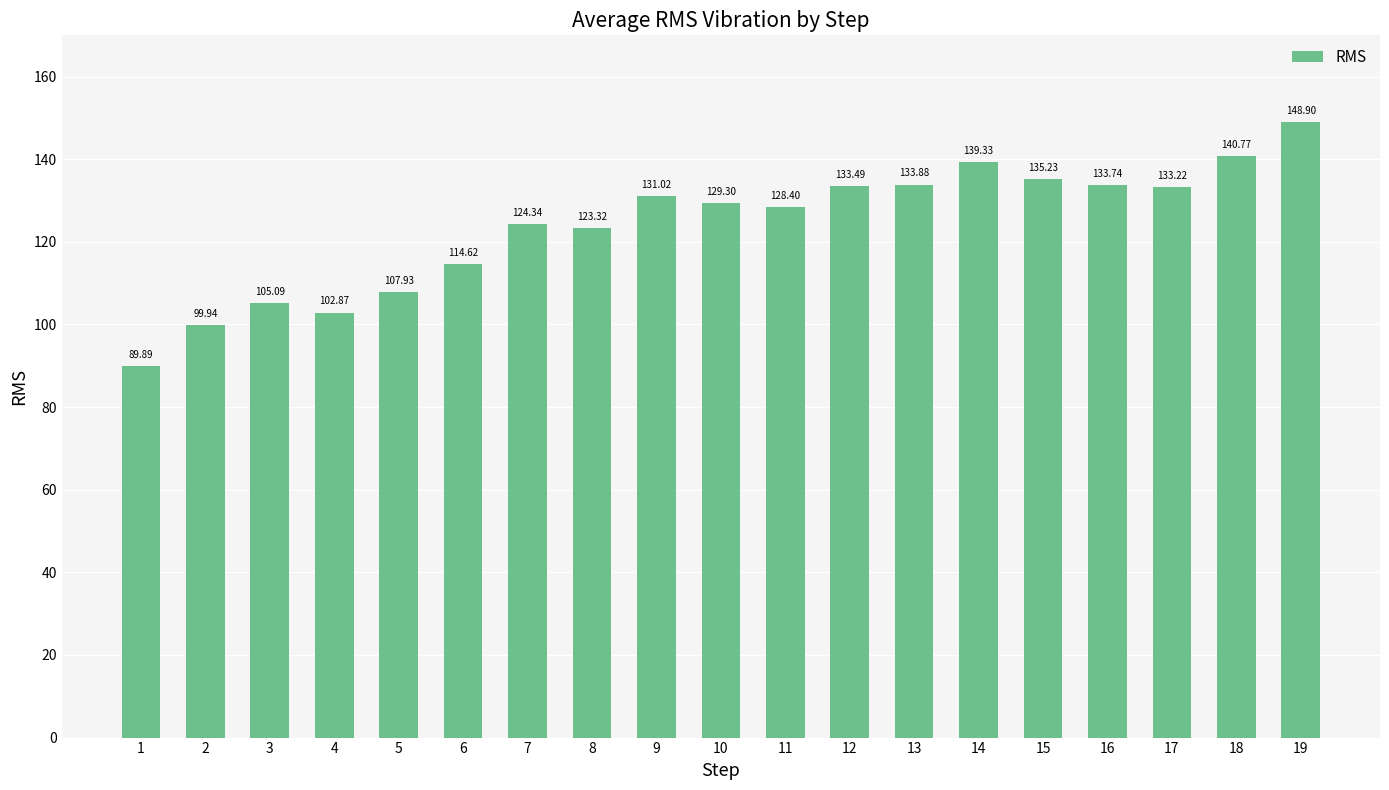

Reading left to right, what are all the values shown in this chart?

1=89.9	2=99.9	3=105.1	4=102.9	5=107.9	6=114.6	7=124.3	8=123.3	9=131.0	10=129.3	11=128.4	12=133.5	13=133.9	14=139.3	15=135.2	16=133.7	17=133.2	18=140.8	19=148.9